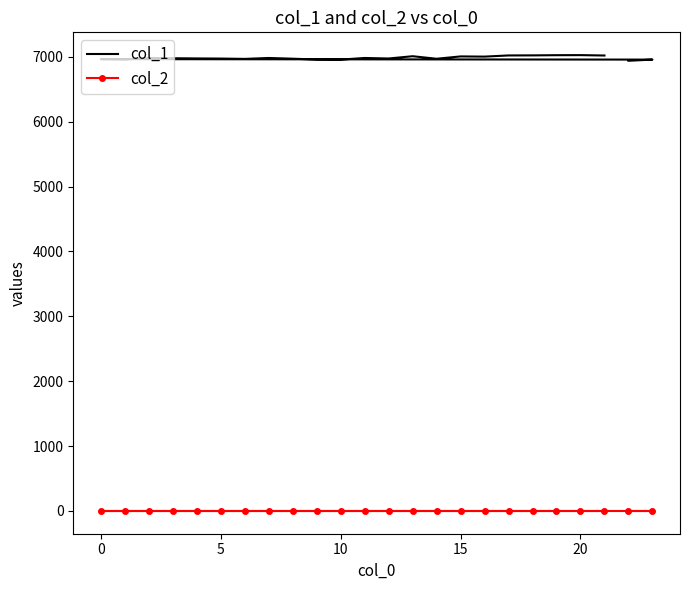

True or false: col_2 has more than 2 points higher than both neighbors.

False